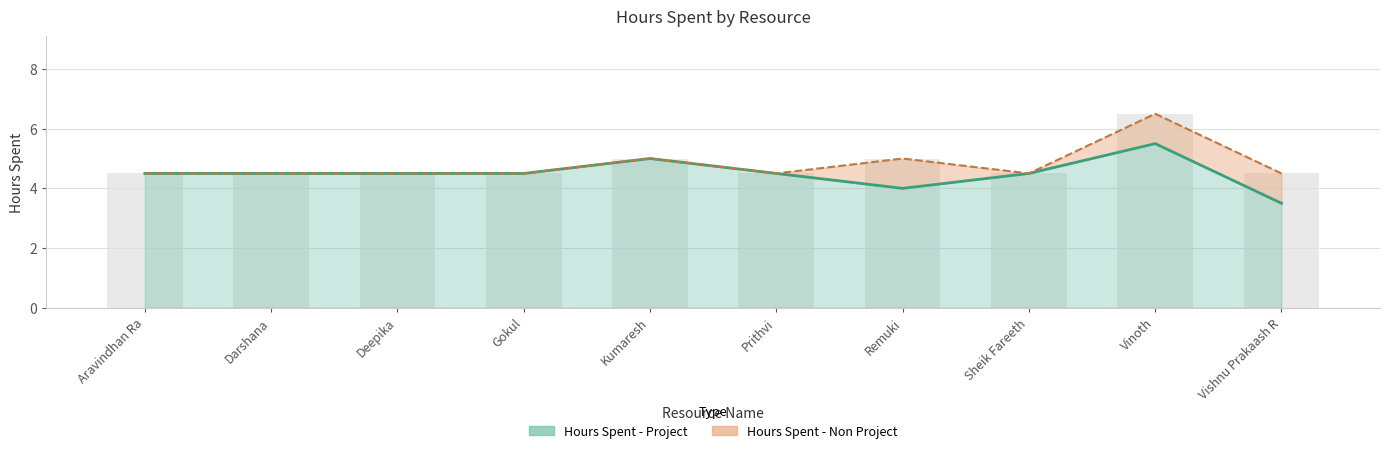

Is it true that the value at Vinoth is 5.5?

True